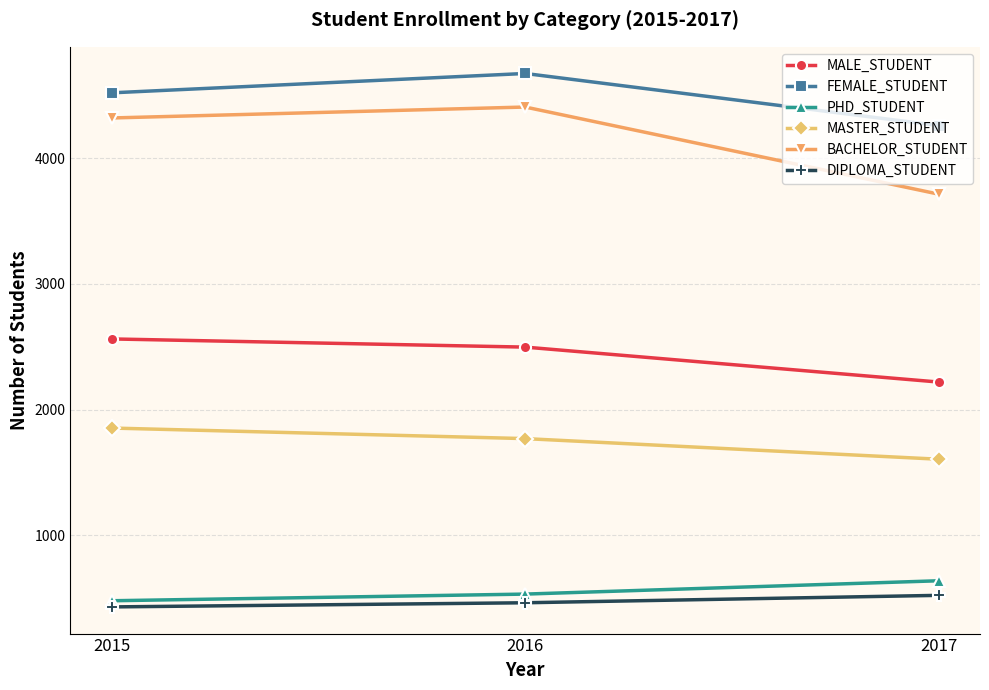

How many distinct data groups are displayed?

6